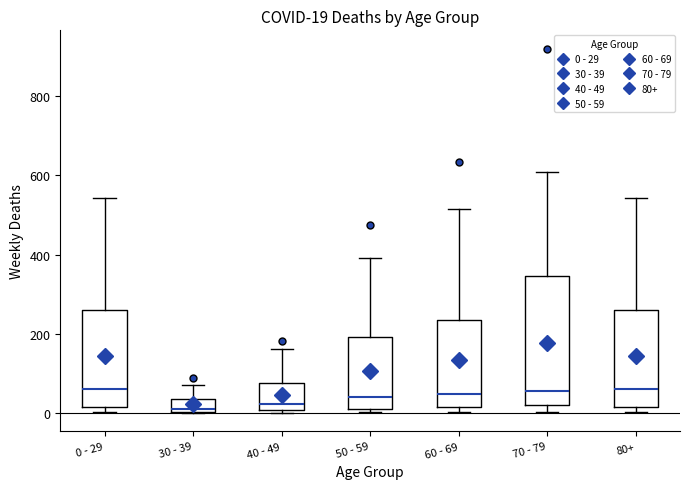

Which box is the tallest, from its lower edge to its upper edge?

70 - 79